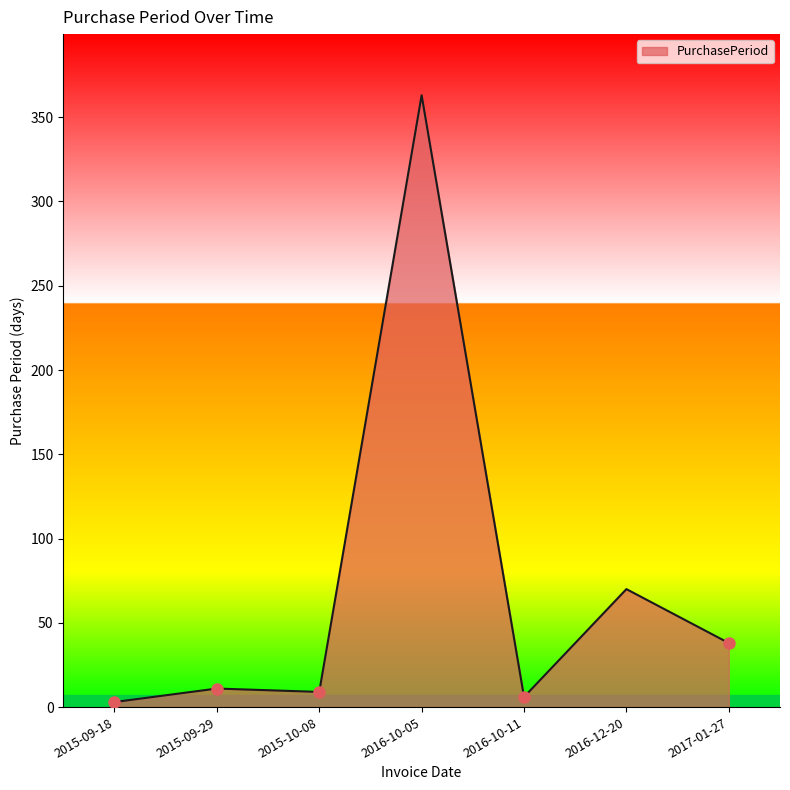

What is the change in value from 2015-09-29 to 2016-12-20?

+59